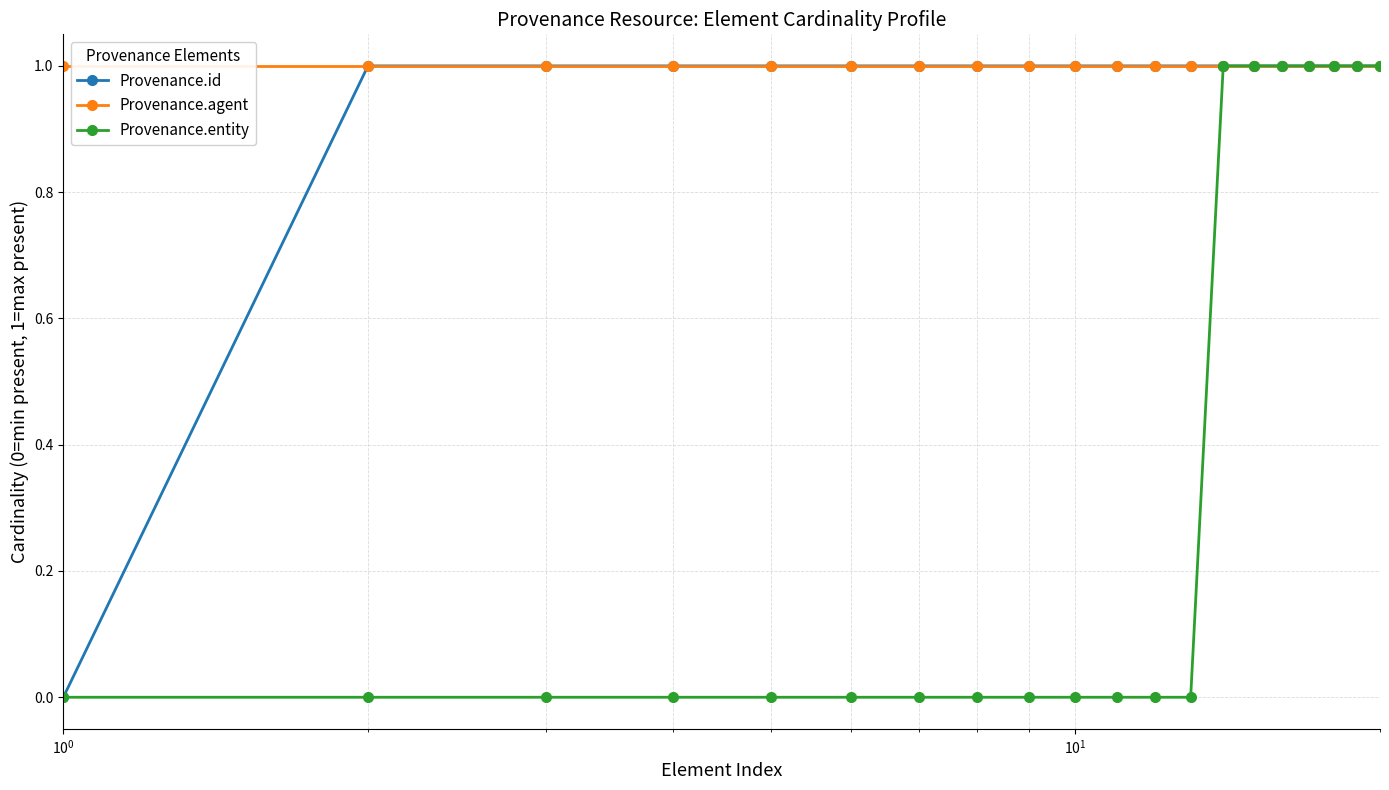

Which series has the largest total across all categories?

Provenance.agent